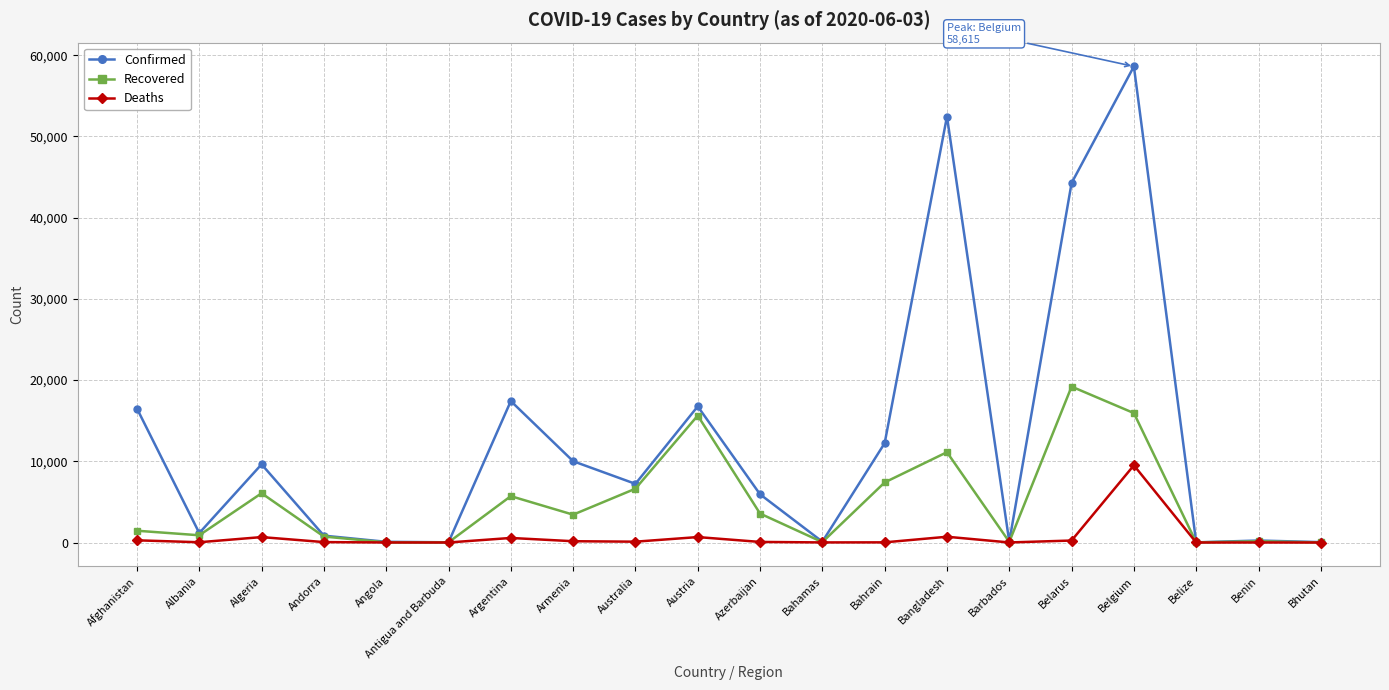

Rank the series at Austria from highest to lowest value.

Confirmed, Recovered, Deaths